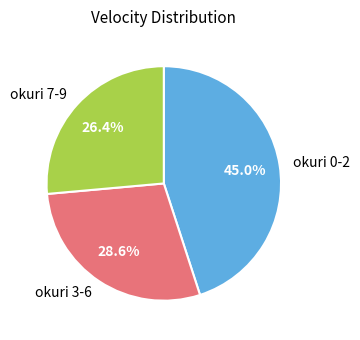

Which category has the biggest portion of the pie?

okuri 0-2